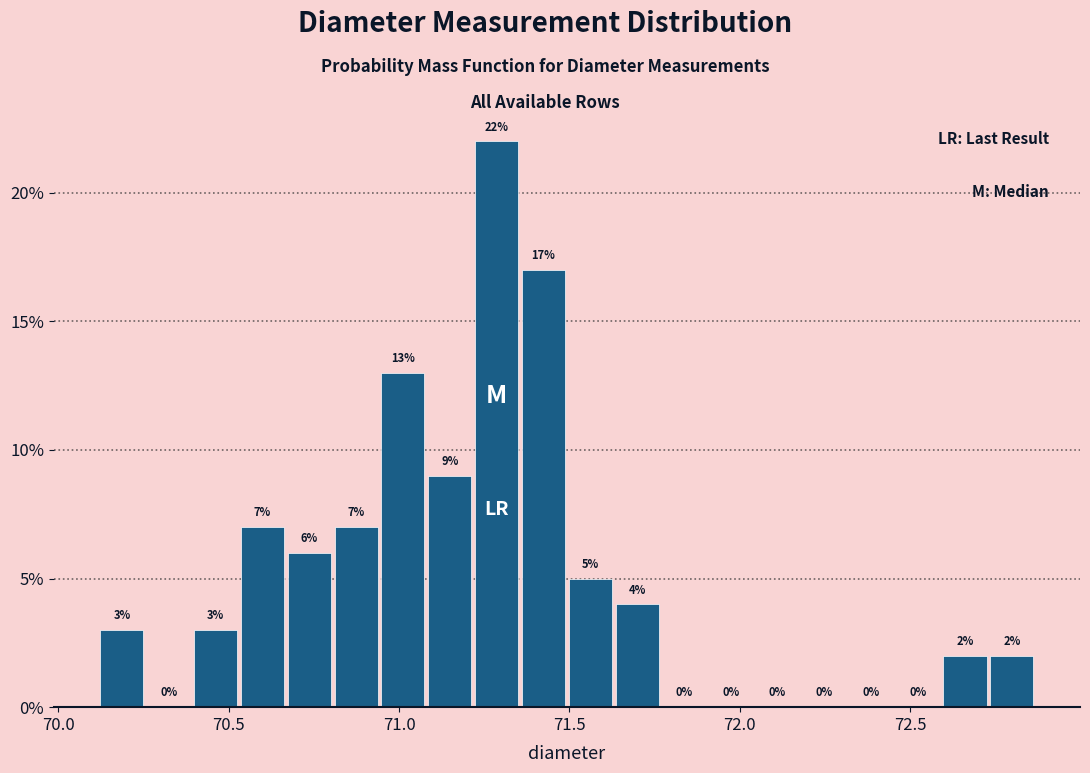

Around what value on the x-axis is the tallest bar? Give the approximate position of its centre, as read against the axis.

71.30